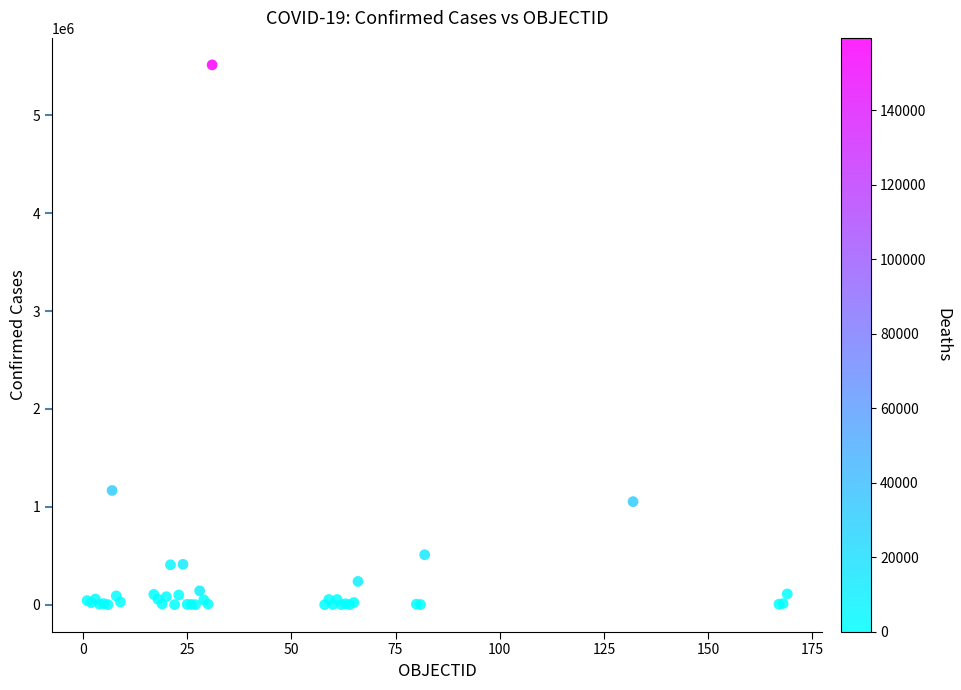

What Y value in the scatter plot is closest to 2758392?

1166924